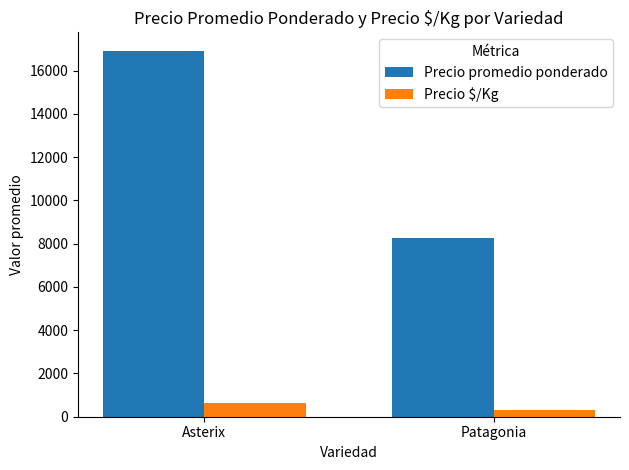

What position from the left is Patagonia?

2